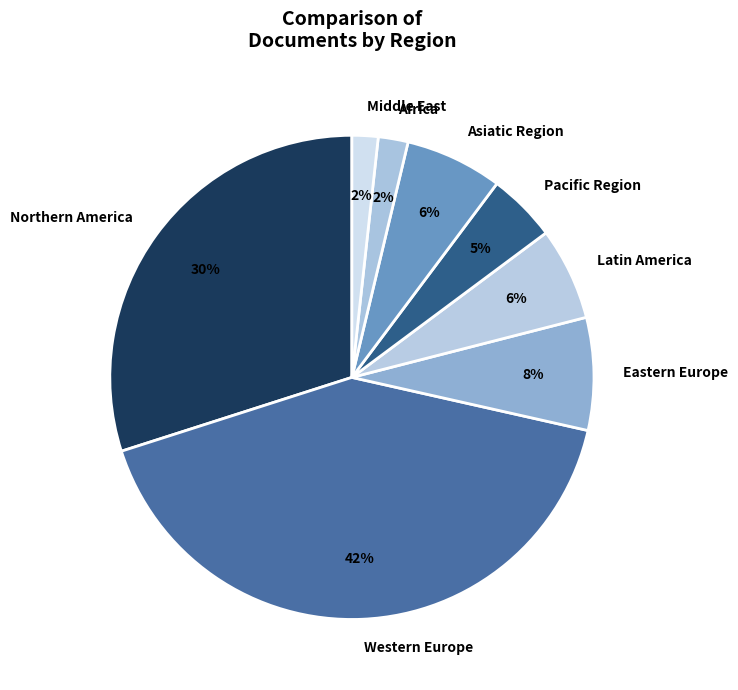

What percentage is the Latin America slice, to the nearest percent?

6%